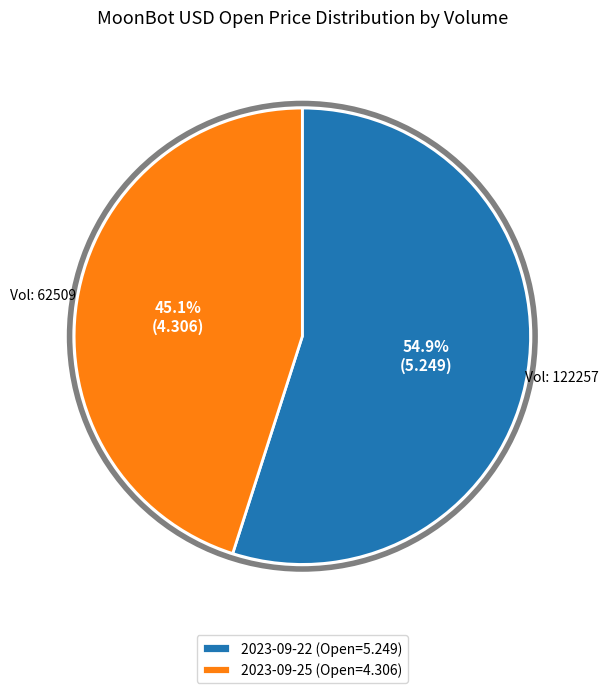

Approximately how many times larger is the value at 2023-09-25 (Open=4.306) compared to 2023-09-22 (Open=5.249)?

0.8